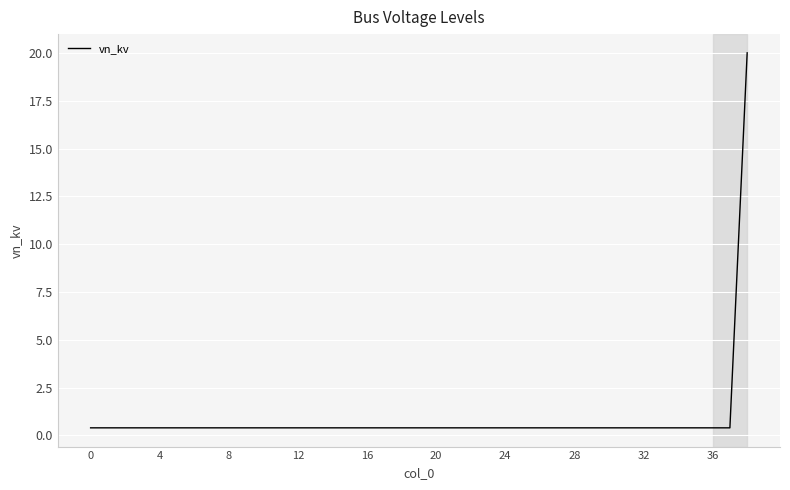

What is the difference between the maximum and minimum values?

19.6